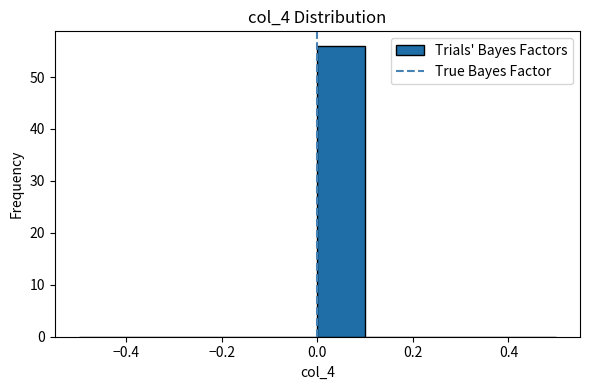

Reading left to right, list every bar in this chart as the range it spans on the x-axis followed by its height. The values are not printed on the chart, so give them approximately, as read against the axis.

-0.5 to -0.4: 0
-0.4 to -0.3: 0
-0.3 to -0.2: 0
-0.2 to -0.1: 0
-0.1 to 0.0: 0
0.0 to 0.1: 56
0.1 to 0.2: 0
0.2 to 0.3: 0
0.3 to 0.4: 0
0.4 to 0.5: 0